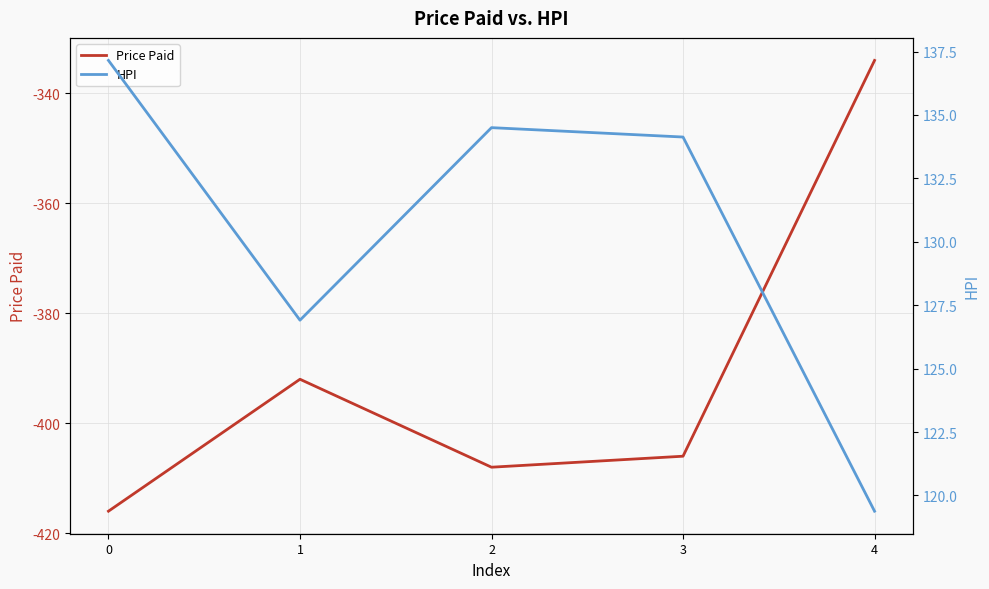

The Price Paid series shows -334.0 at 4. True or false?

True